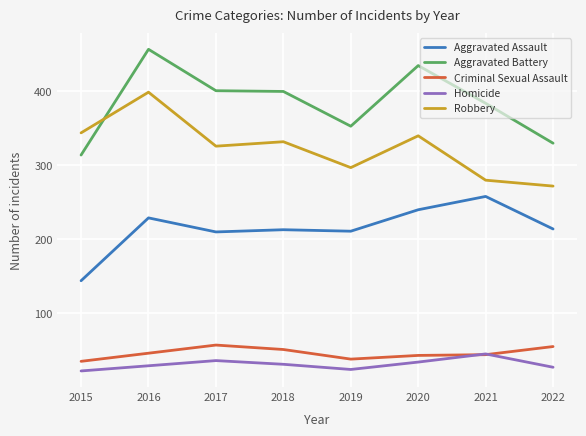

At which label does Robbery reach its peak?

2016